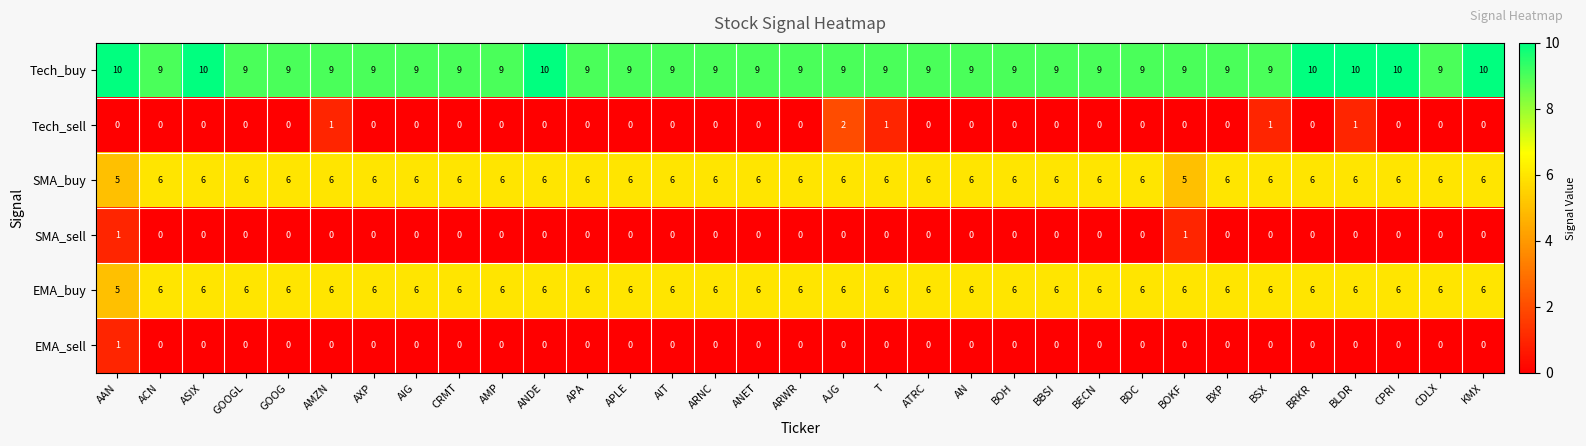

Which series has the largest total across all categories?

Tech_buy